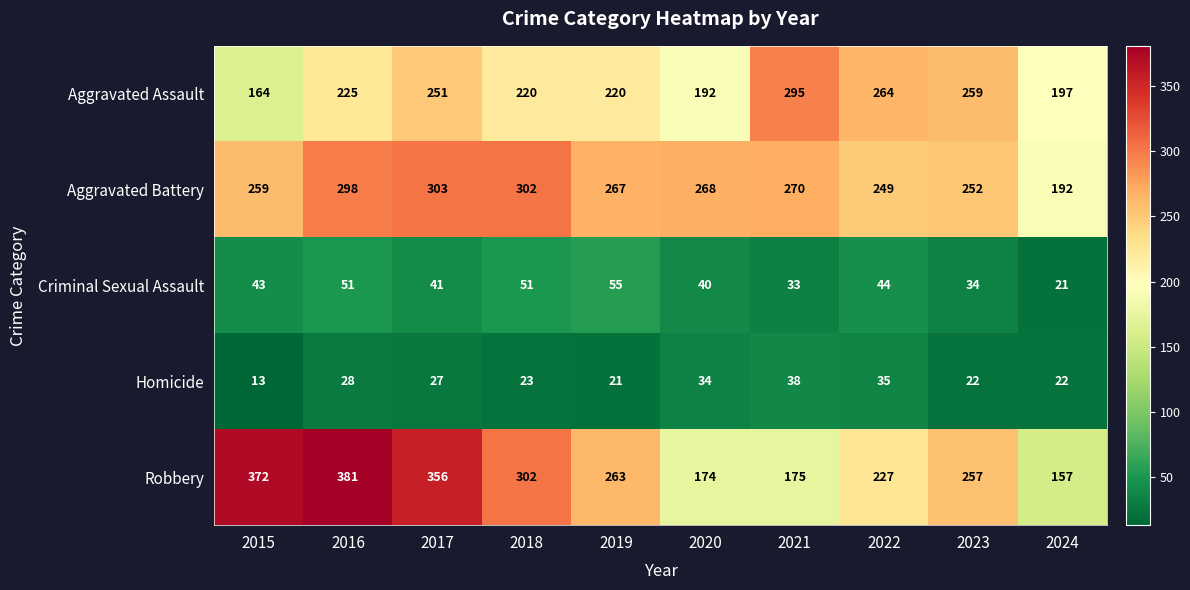

Which series changed the most between 2021 and 2024?

Aggravated Assault